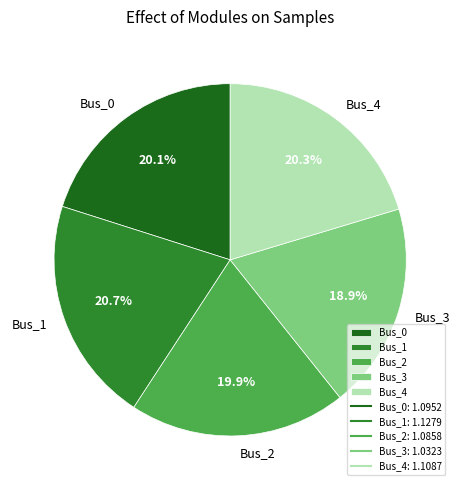

Which category has the smallest portion of the pie?

Bus_3